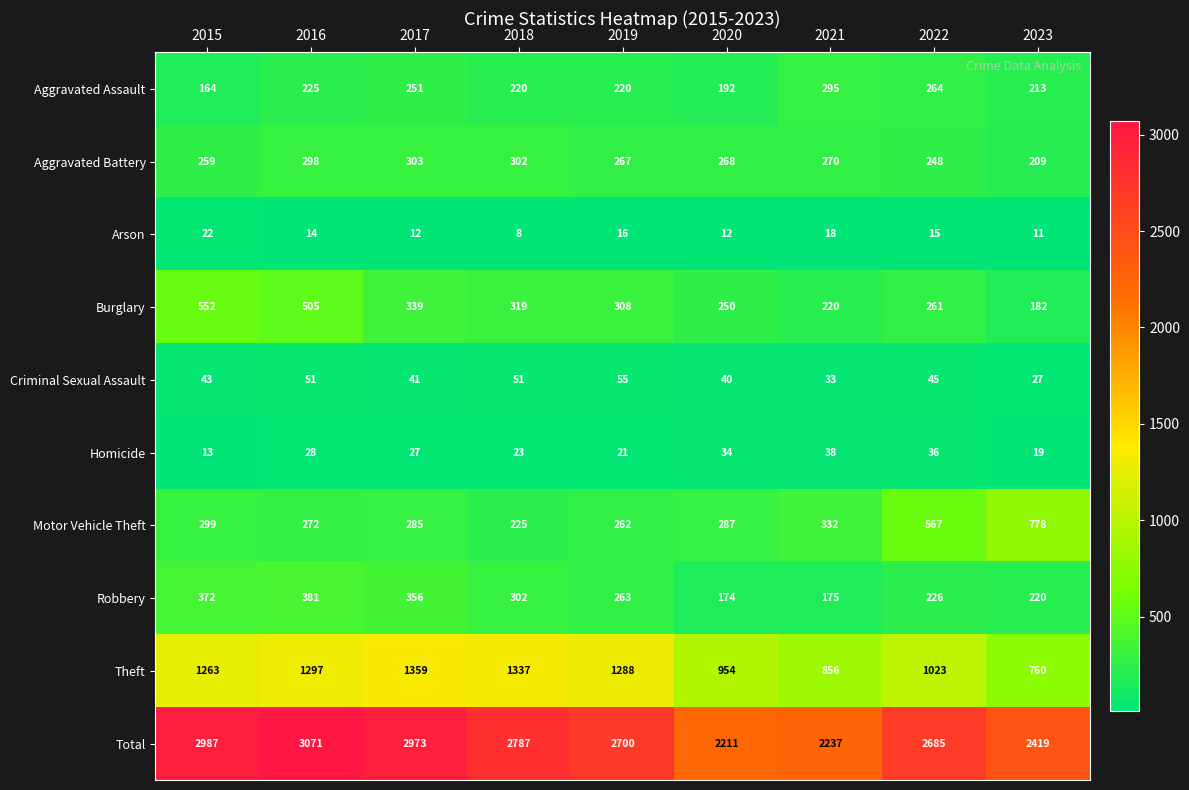

What is the average value of the Burglary series?

326